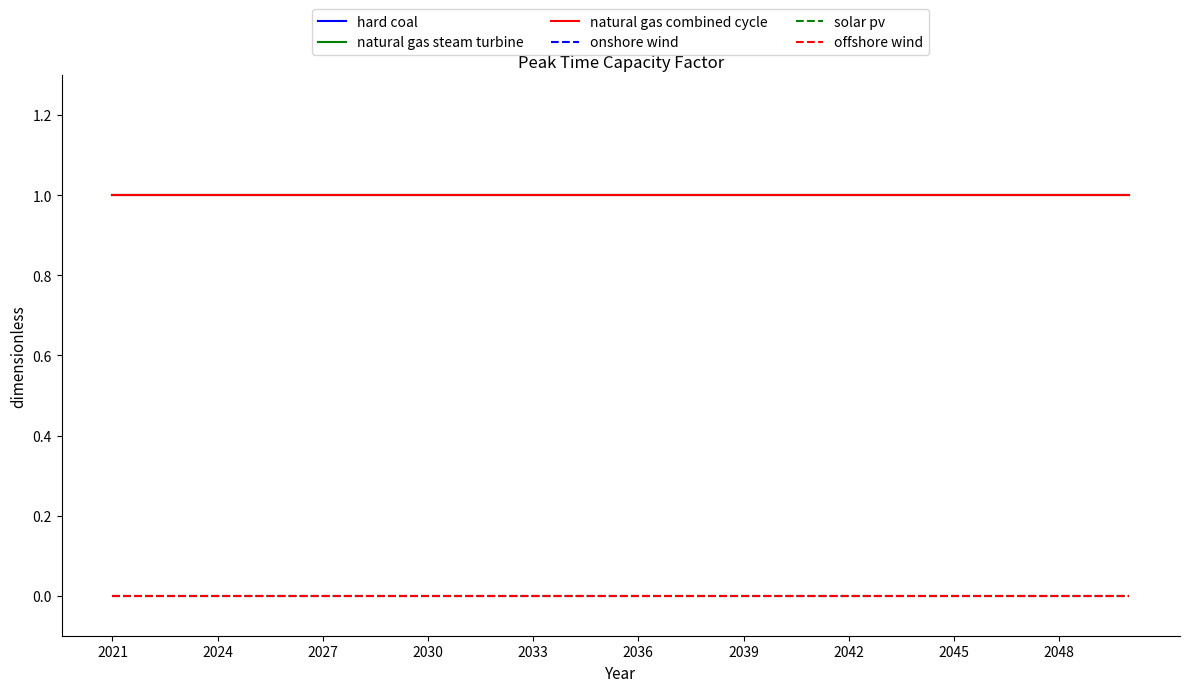

Is this an area chart (filled region under the line)?

No